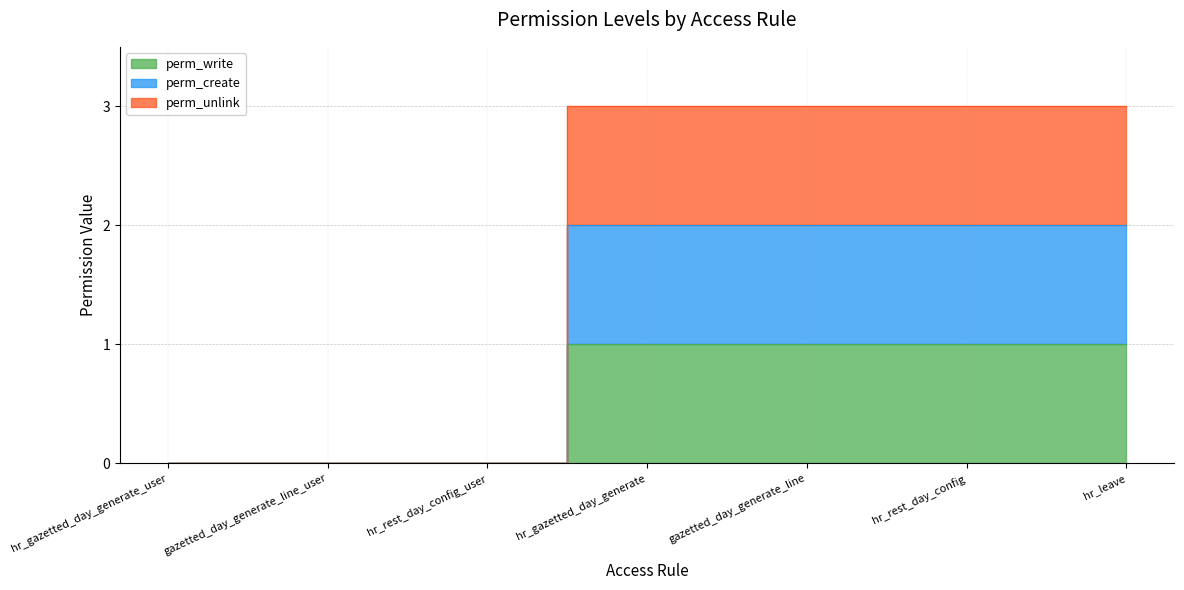

True or false: perm_create and perm_write cross at least once.

False